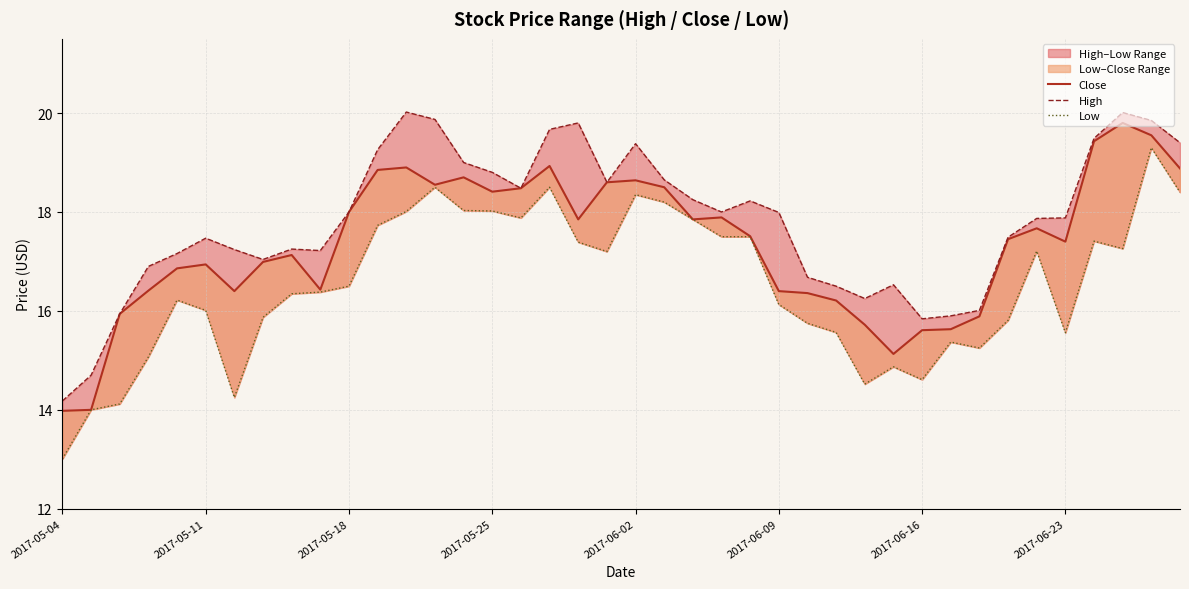

Rank the series by their average value, from lowest to highest.

Low, Close, High